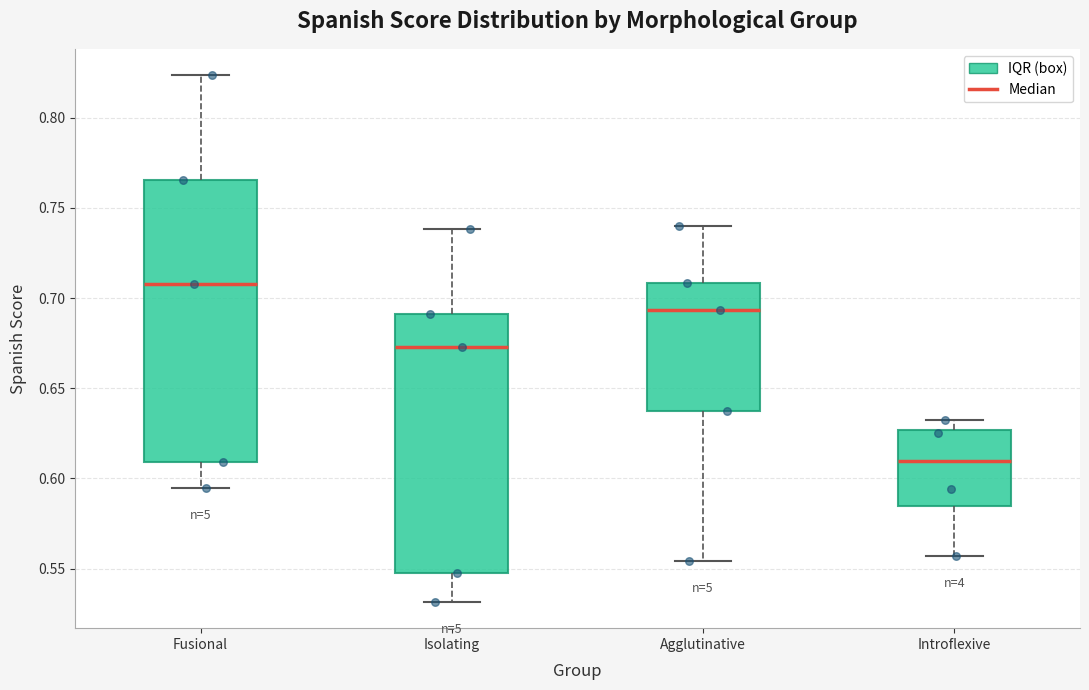

Where does the lower whisker of the box for Isolating end on the y-axis? The values are not printed on the chart, so give them approximately, as read against the axis.

0.530